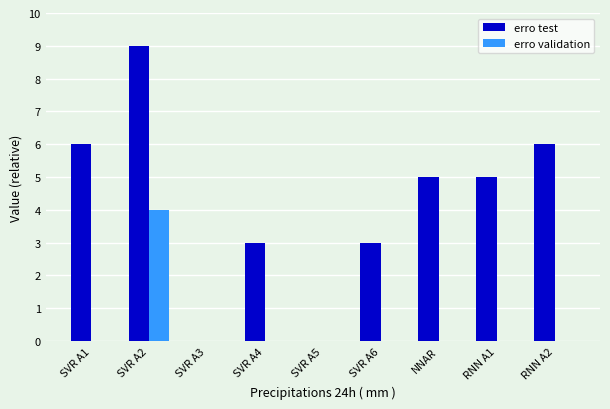

Is the value of erro validation at RNN A2 greater than the value of erro test at SVR A1?

No